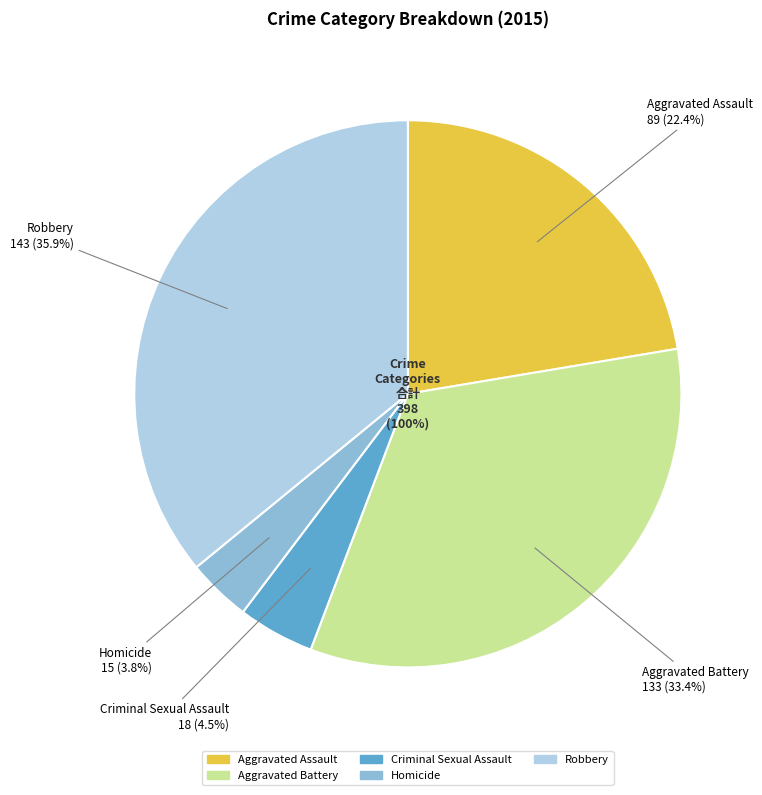

Is there a majority slice in this chart?

No